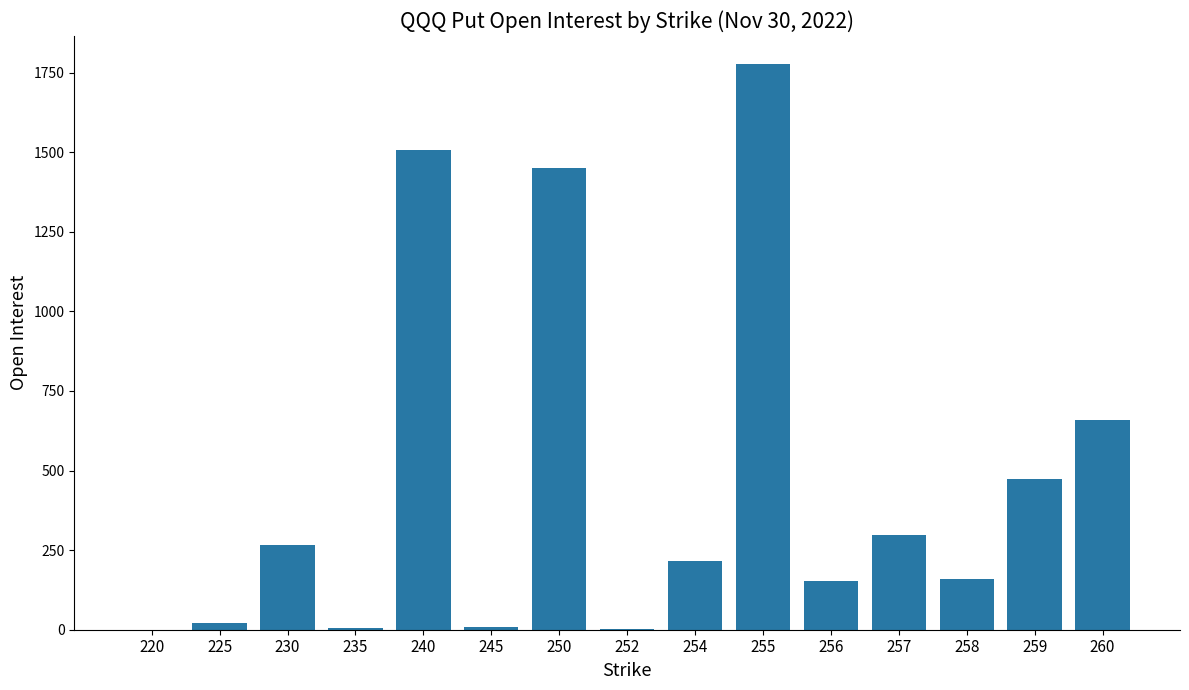

How many series are shown in this chart?

1